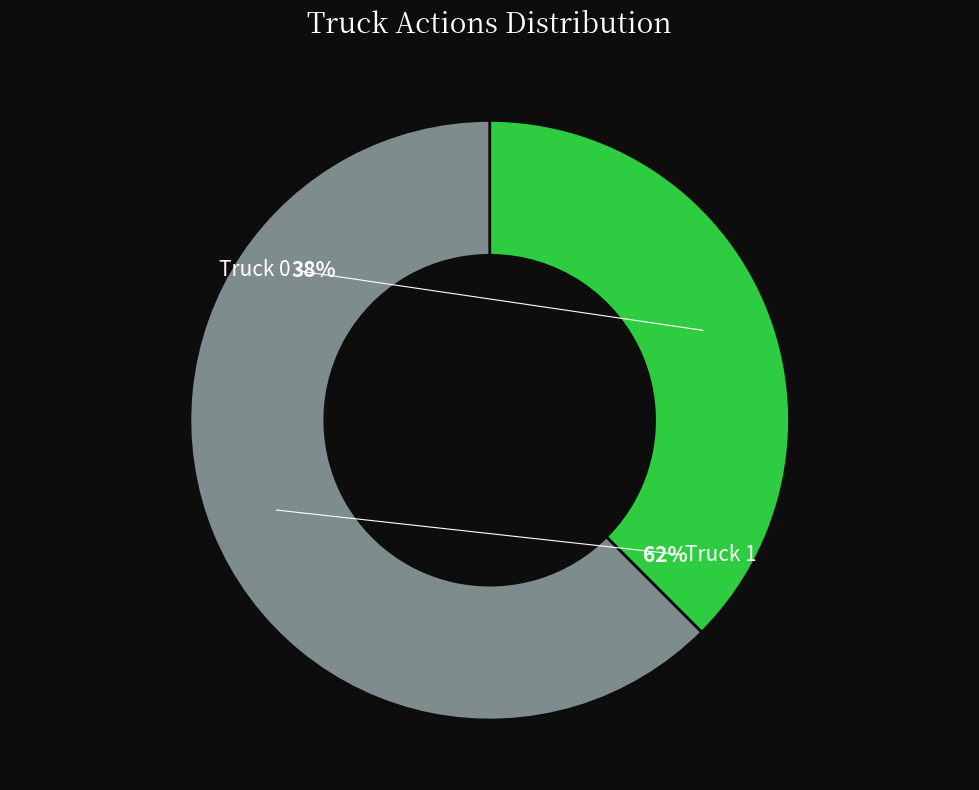

Rank the categories by value from lowest to highest.

Truck 0, Truck 1